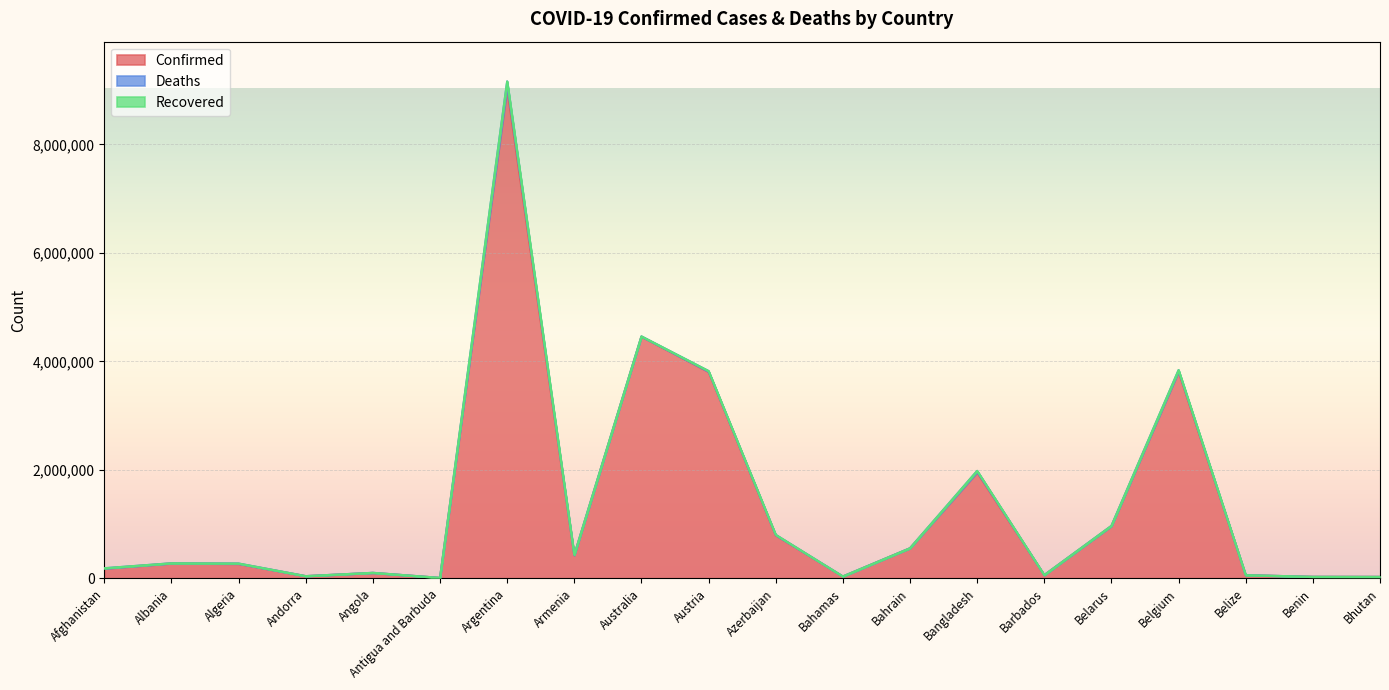

How many data points in Confirmed are above 273529?

9